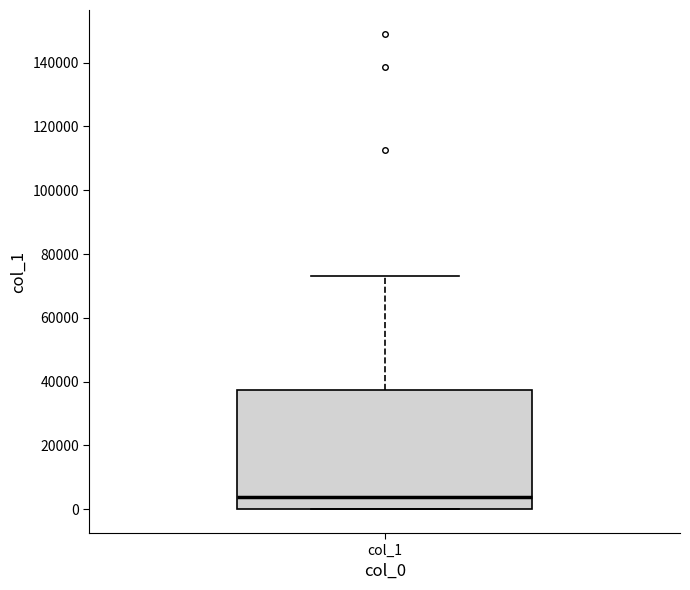

Where does the median line of the box for col_1 sit on the y-axis? The values are not printed on the chart, so give them approximately, as read against the axis.

4000